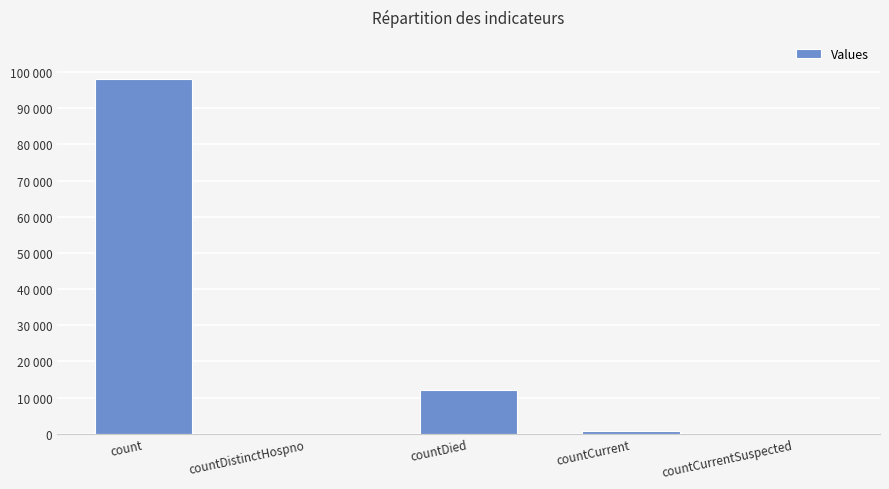

Are the bars horizontal?

No